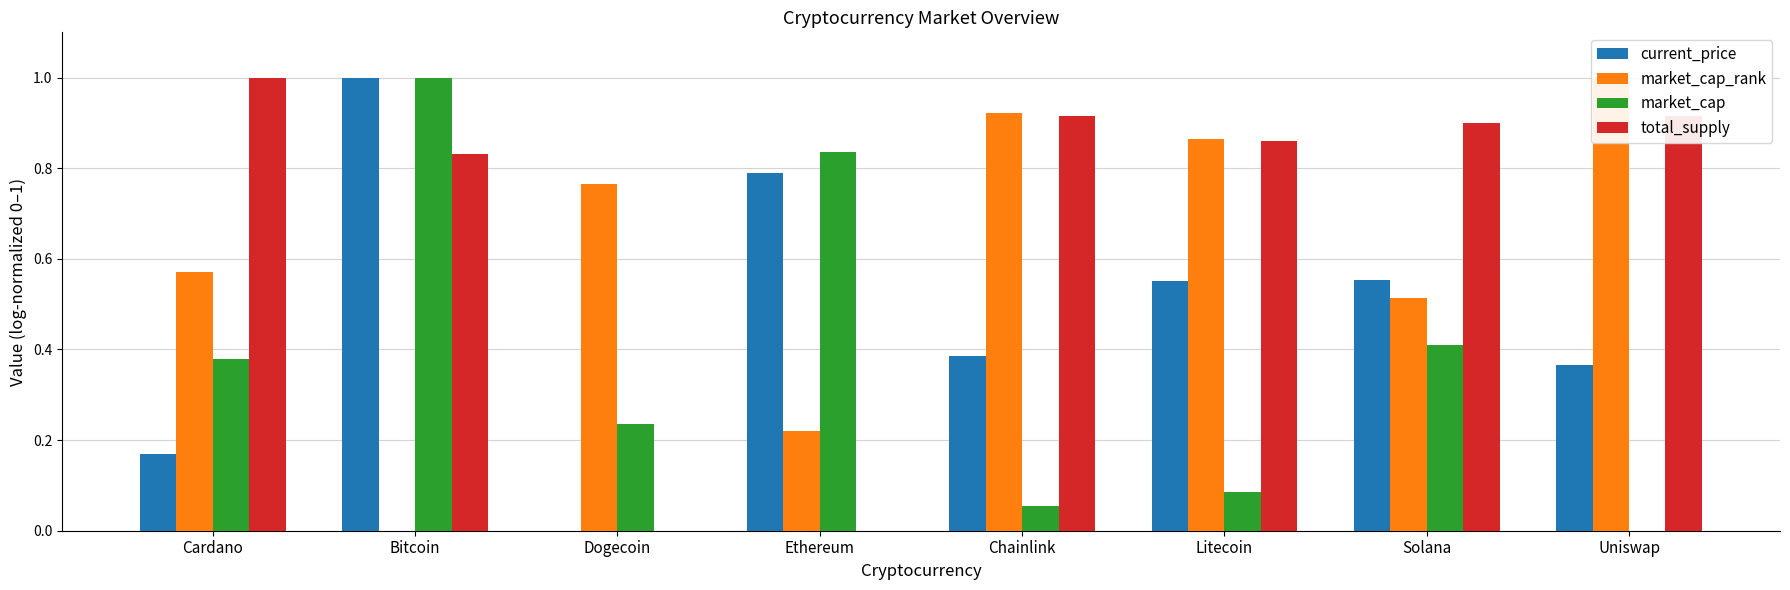

What is the difference between the maximum and second lowest values in the market_cap_rank series?

0.8